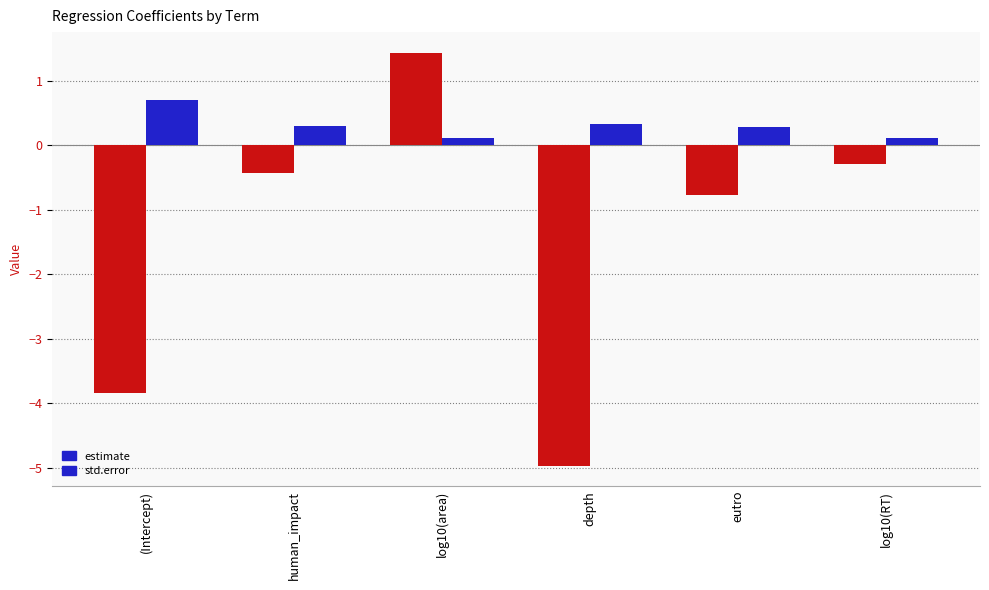

What is the difference between the second highest and second lowest values in the std.error series?

0.2